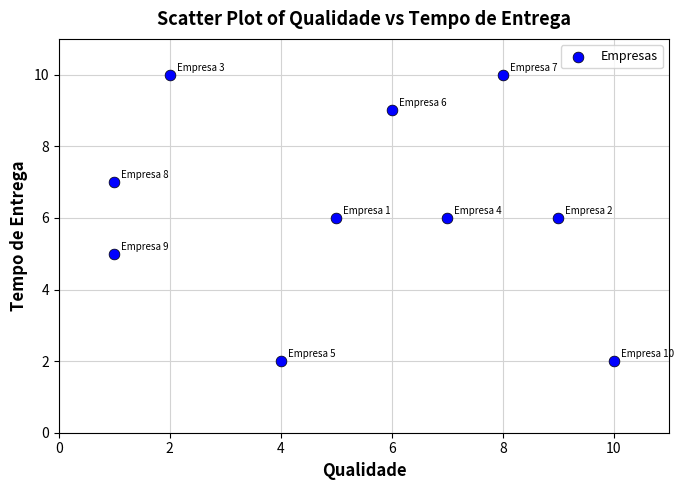

What is the average X value?

5